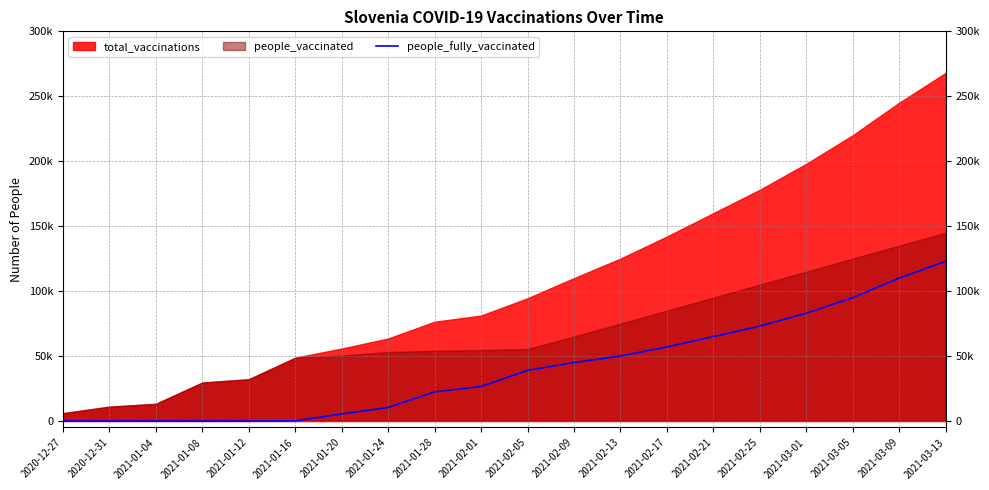

The value at 2021-02-13 is 17770. True or false?

False